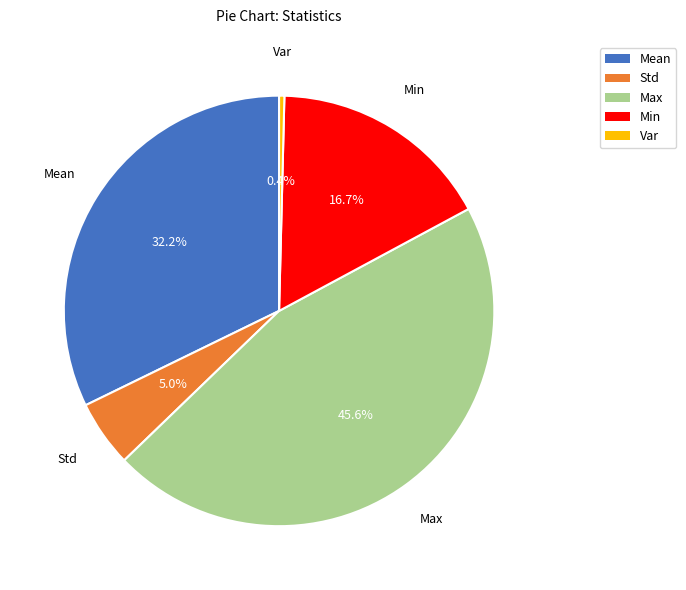

To the nearest percent, what is the average slice percentage?

20%